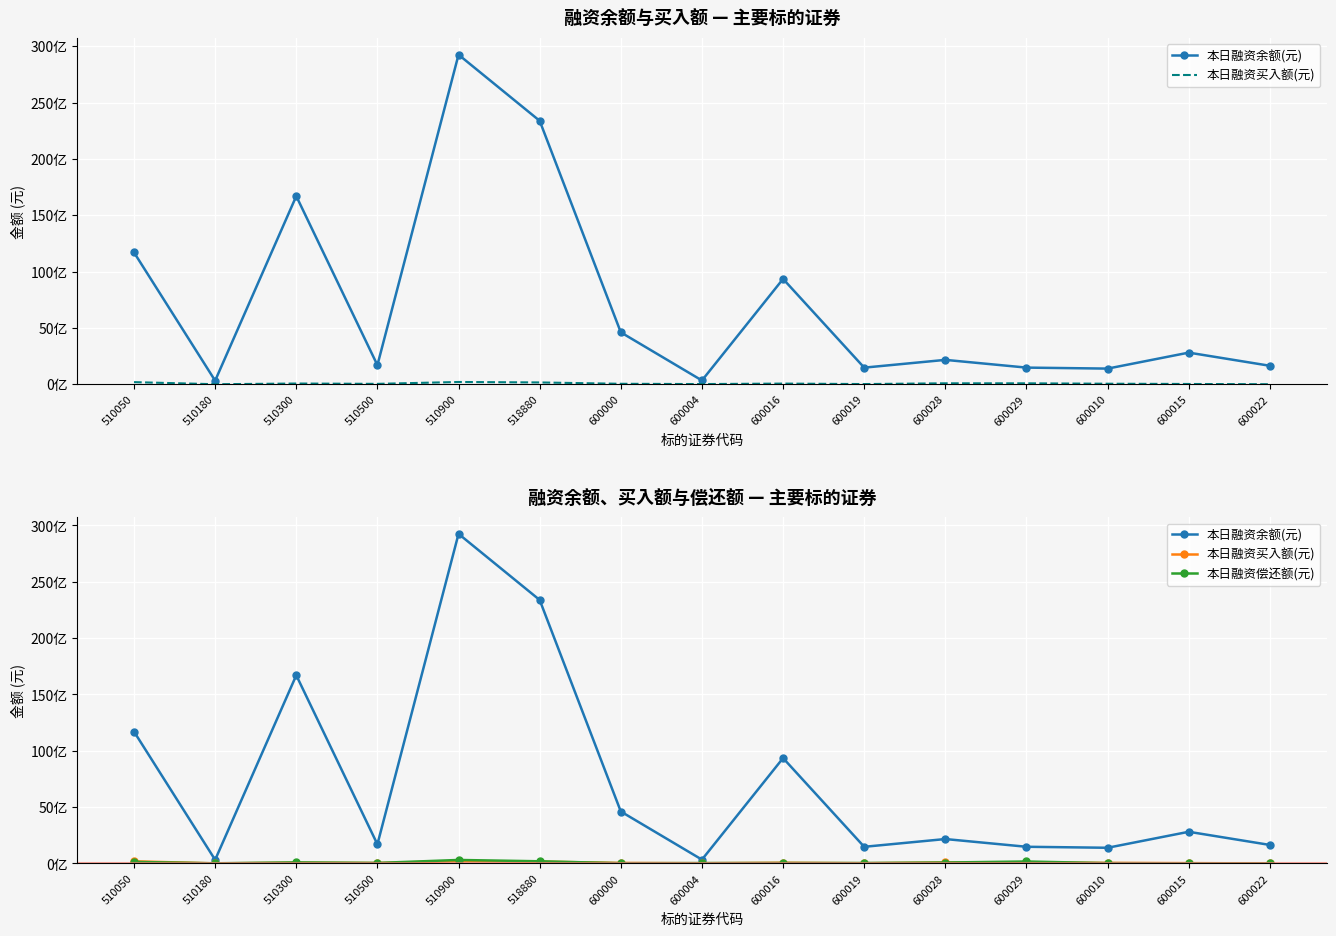

How many lines are shown in the chart?

3